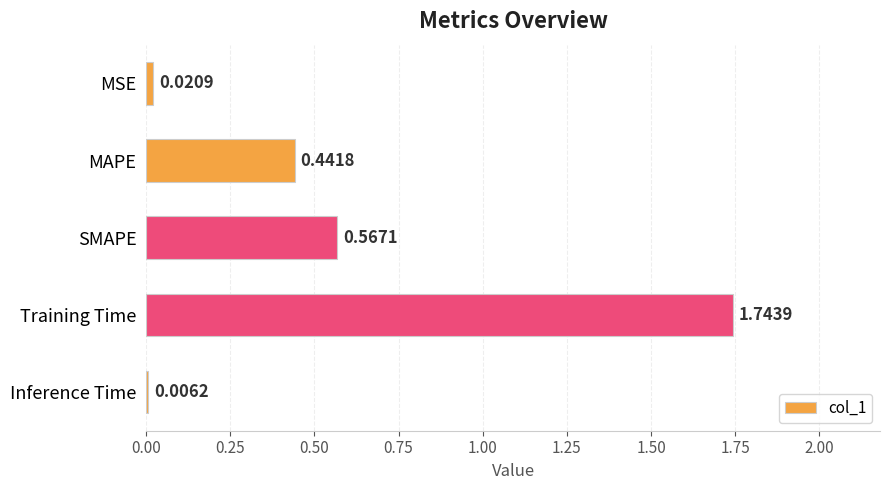

Where is the data nearest to the value 0?

Inference Time